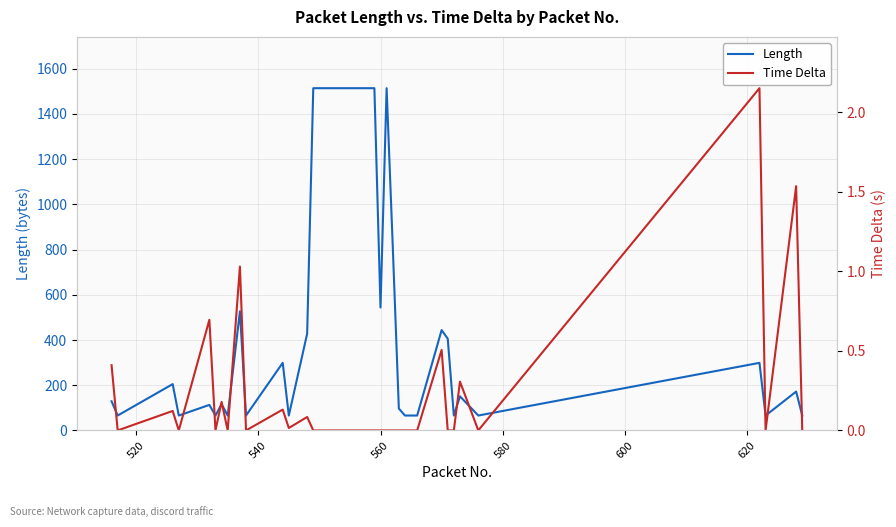

Rank the series by their maximum value, from highest to lowest.

Length, Time Delta